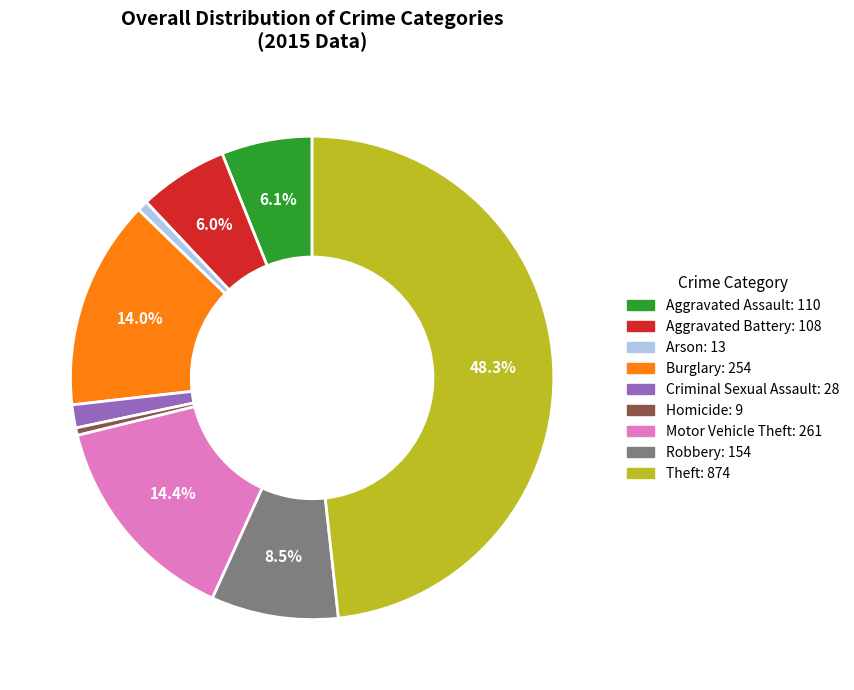

What is the largest slice in the pie chart?

Theft